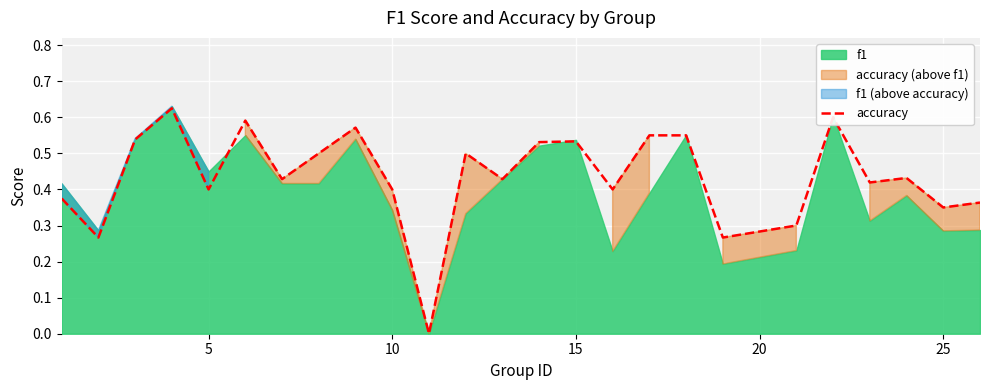

The value of accuracy at 15 is 0.9. True or false?

False